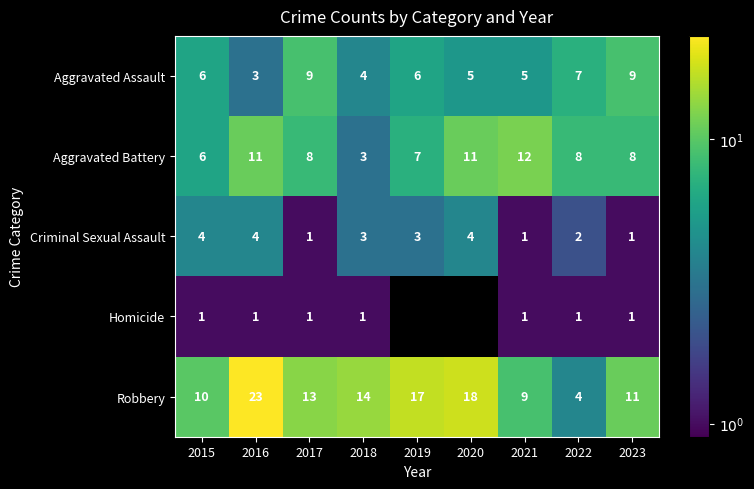

List the labels in order of Robbery value, largest first.

2016, 2020, 2019, 2018, 2017, 2023, 2015, 2021, 2022